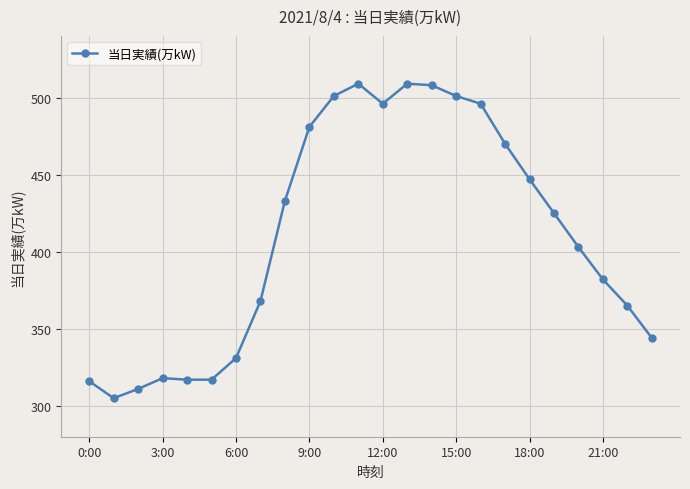

What is the minimum value shown in the chart?

305